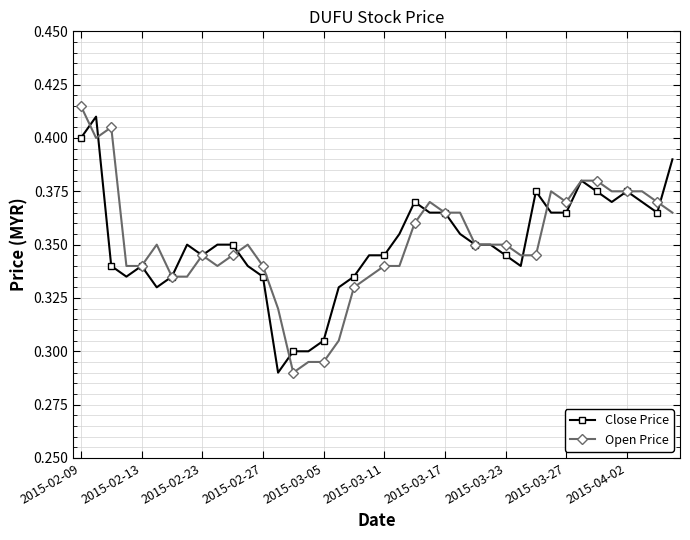

True or false: Open Price has more than 1 interior local peaks.

True